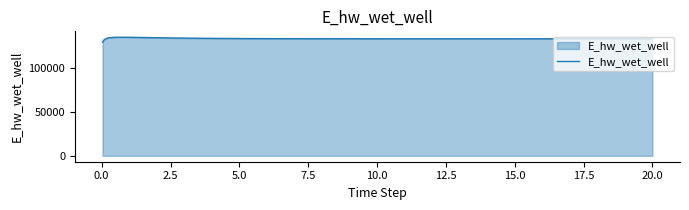

Does the chart display data point markers on the line(s)?

No